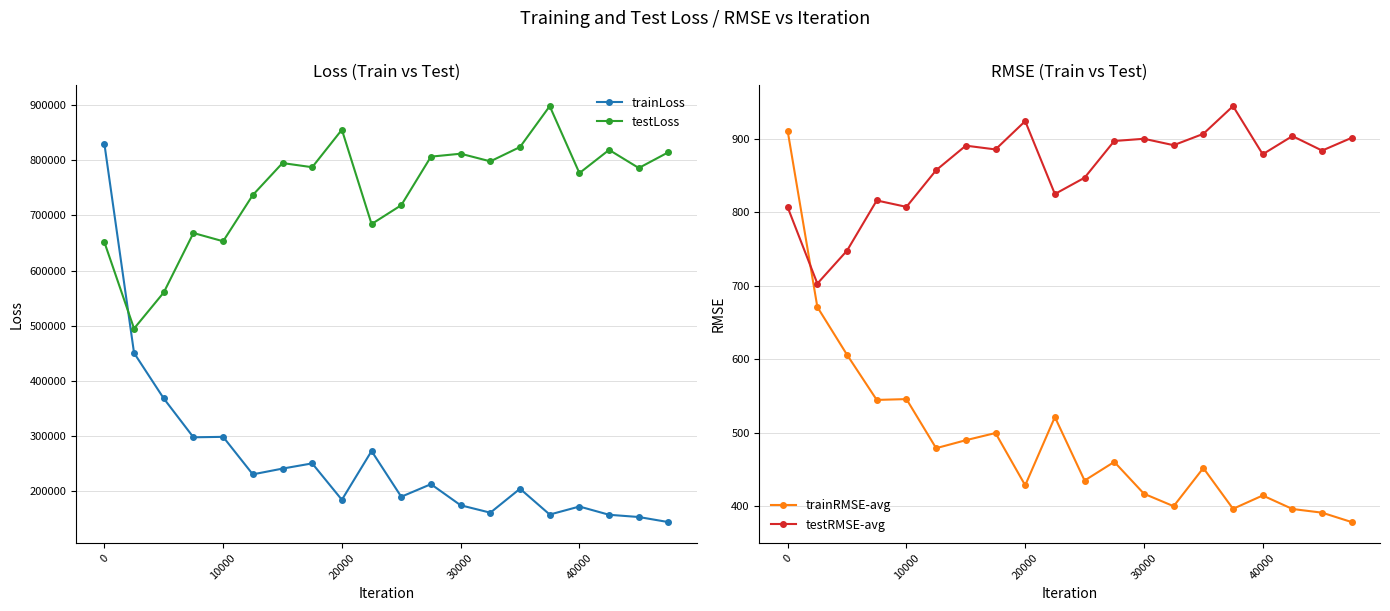

How many intersections are there between trainLoss and testLoss?

1